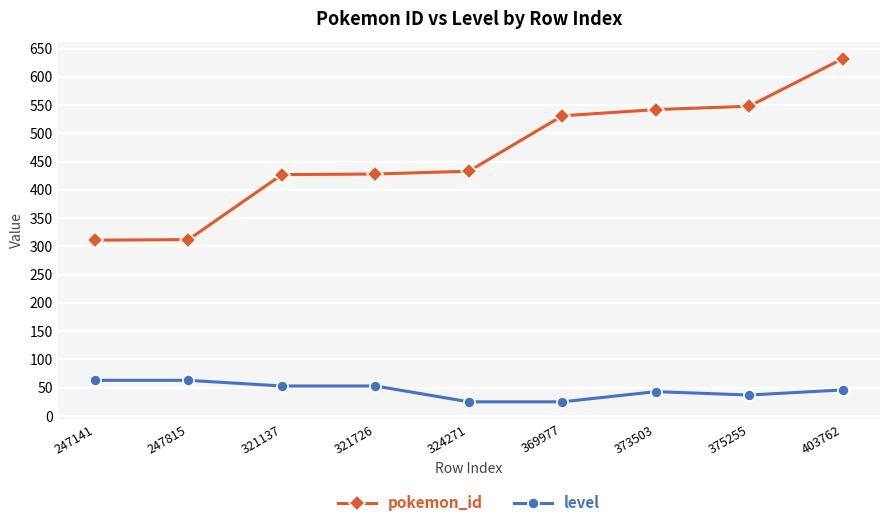

What is the minimum value shown in the chart?

25